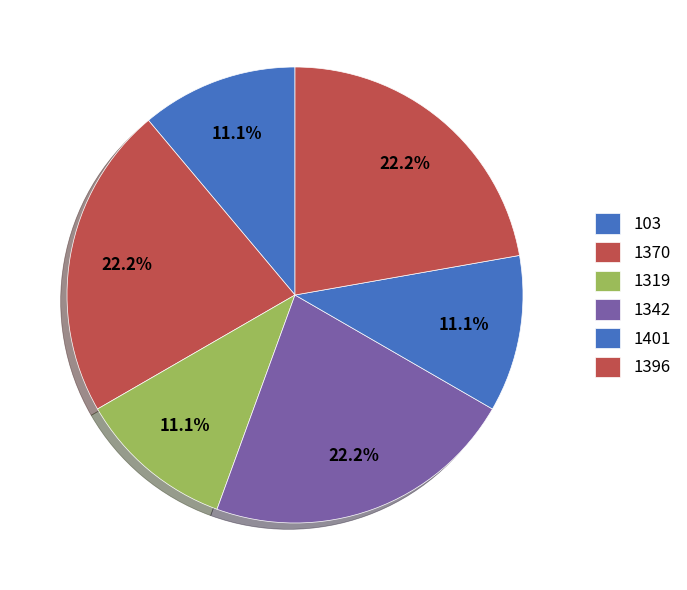

Does 1370 represent more than half of the total?

No